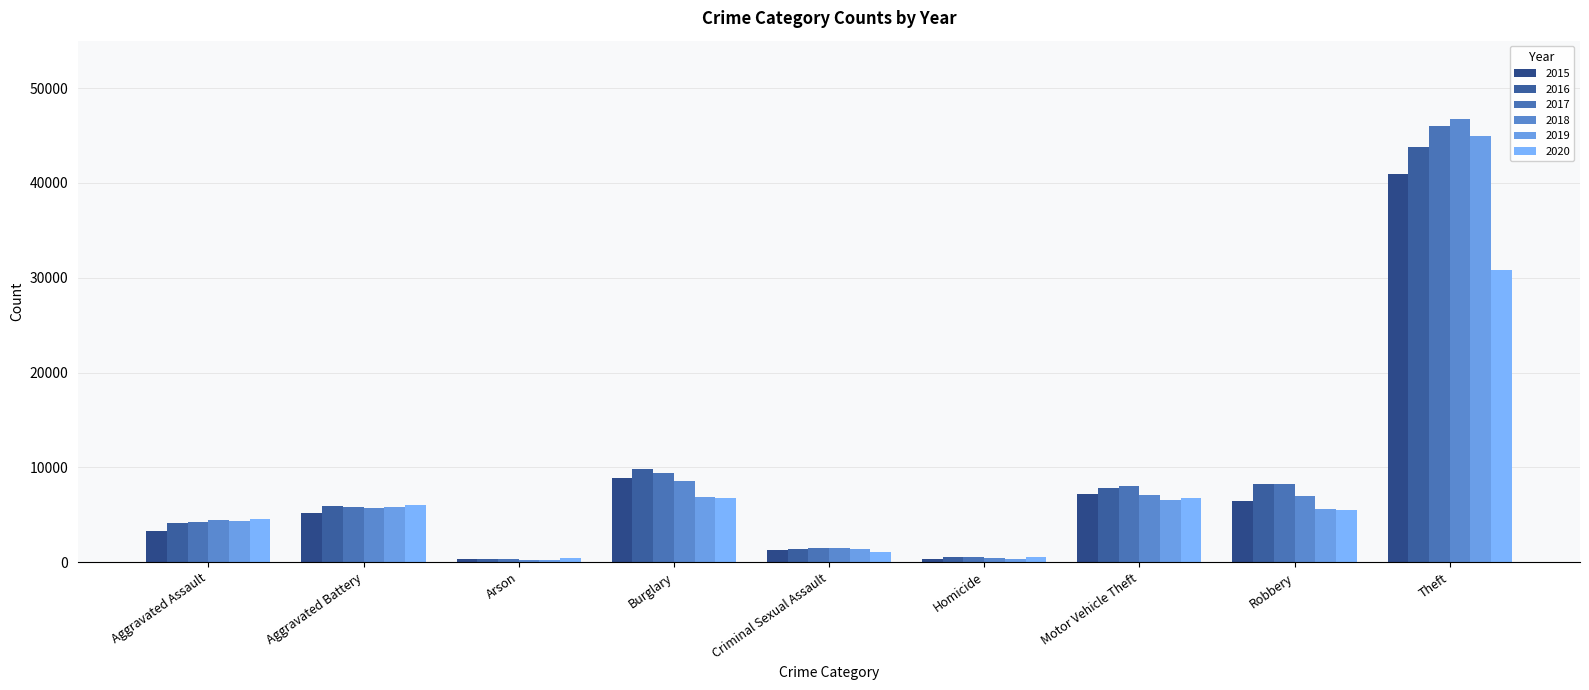

What is the difference between the 2020 values at Criminal Sexual Assault and Burglary?

5621